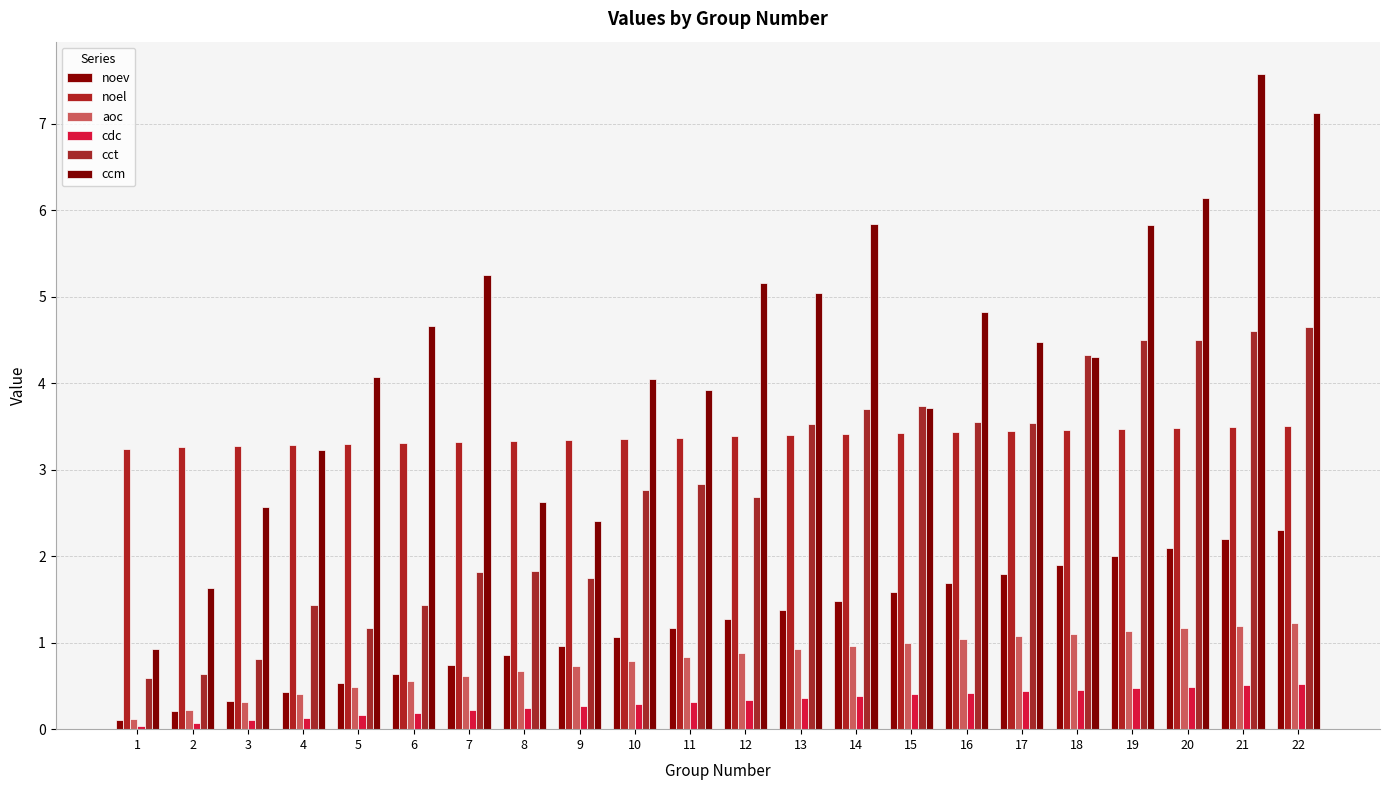

How many bars are there in each group?

6